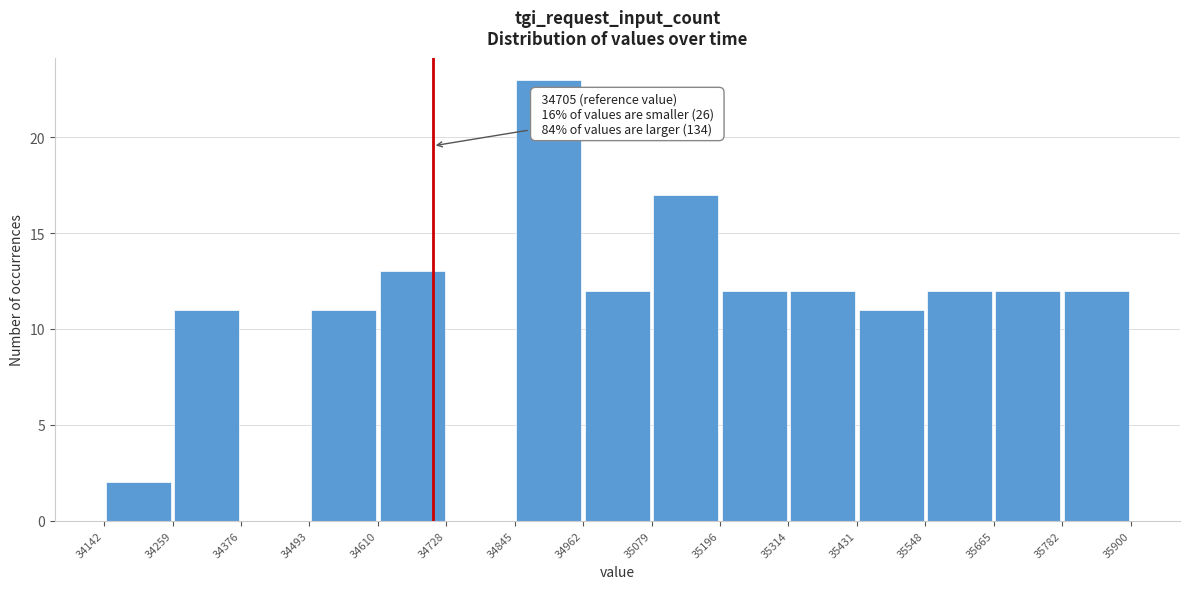

Over which range of the x-axis is the bar tallest?

34845 to 34962